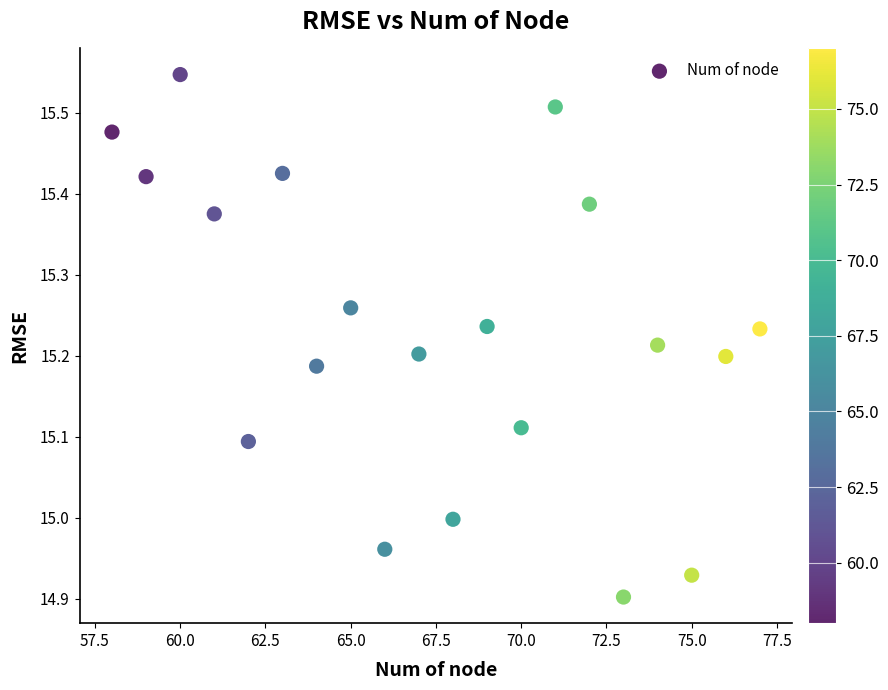

What is the range of Y values (max minus min)?

0.6